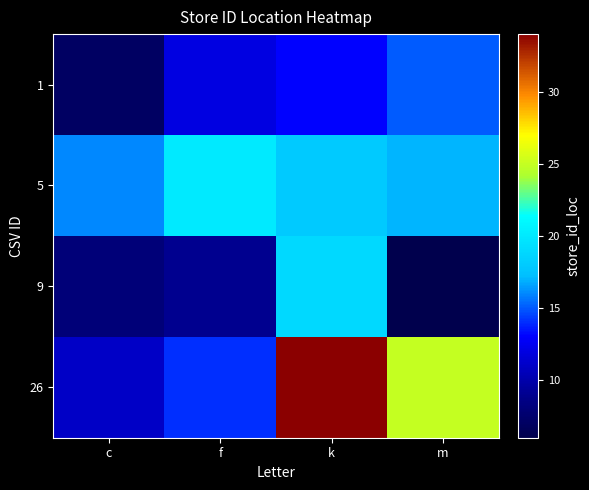

At m, list the series in order from largest to smallest.

26, 5, 1, 9